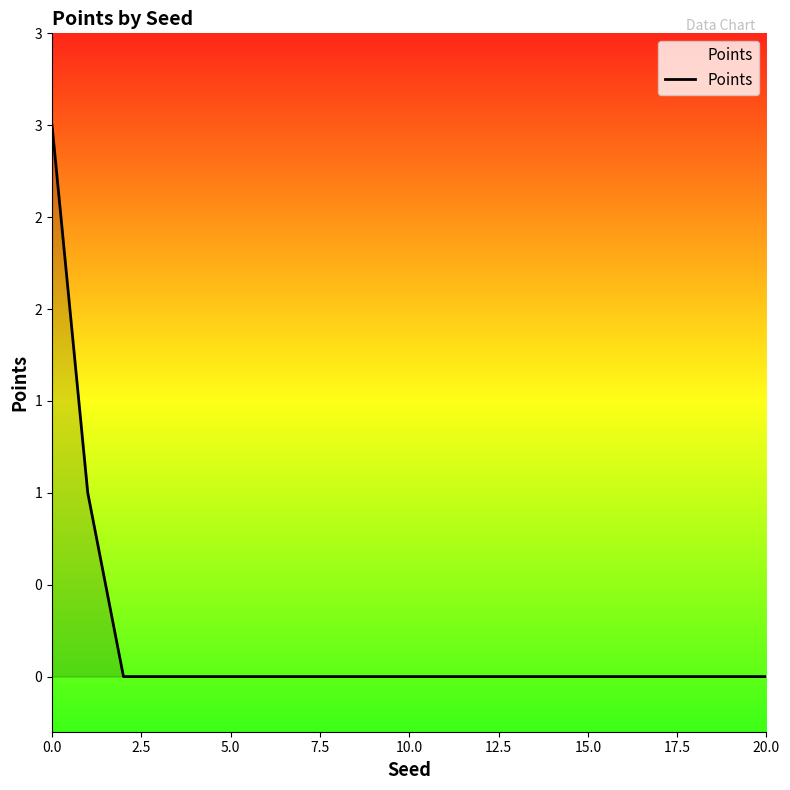

Is this an area chart (filled region under the line)?

Yes